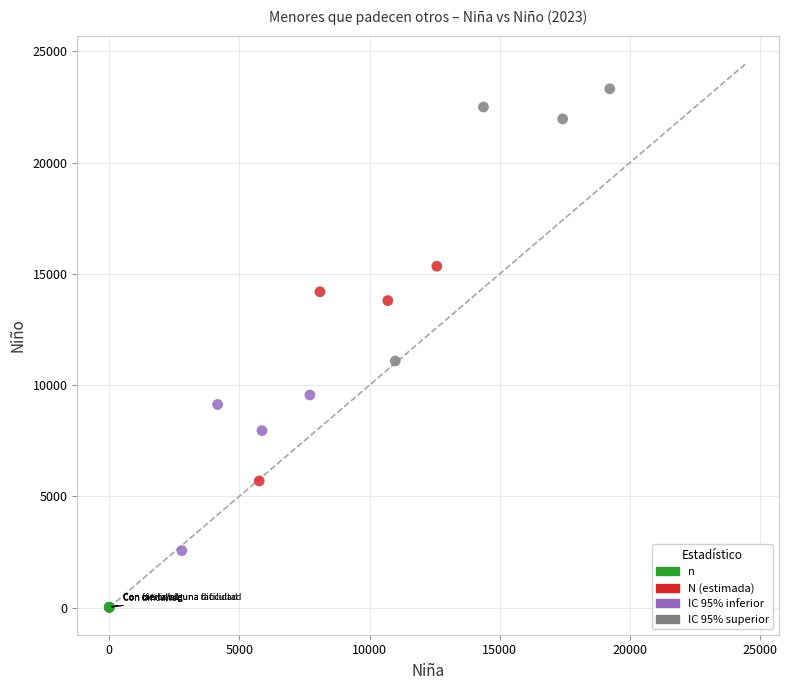

Which series contains the lowest Y value?

n